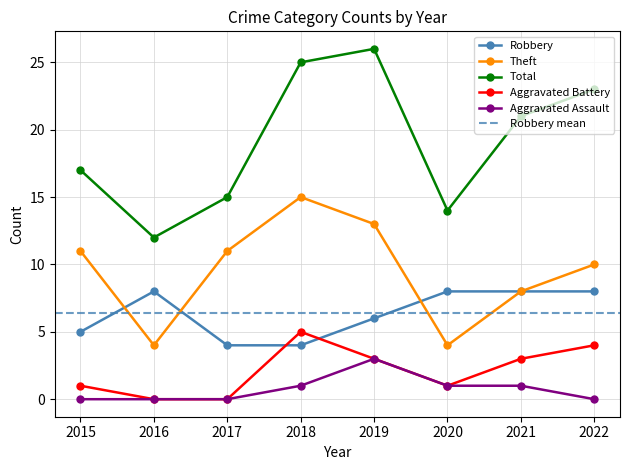

Which series changed the most between 2015 and 2022?

Total